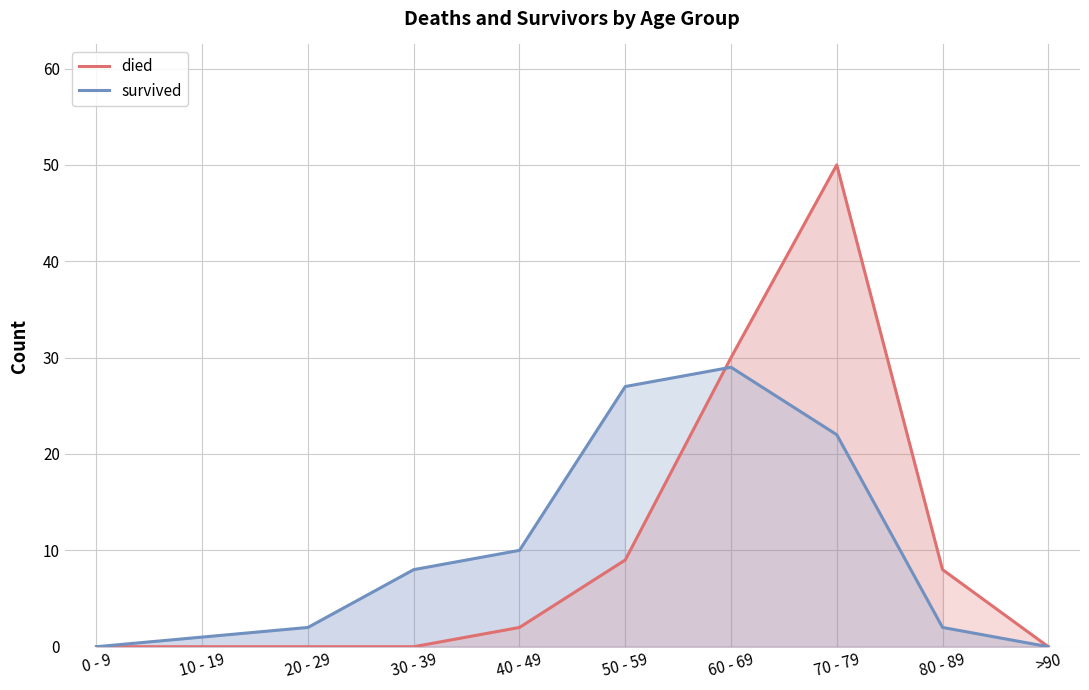

What is the difference between the maximum and minimum values in the died series?

50